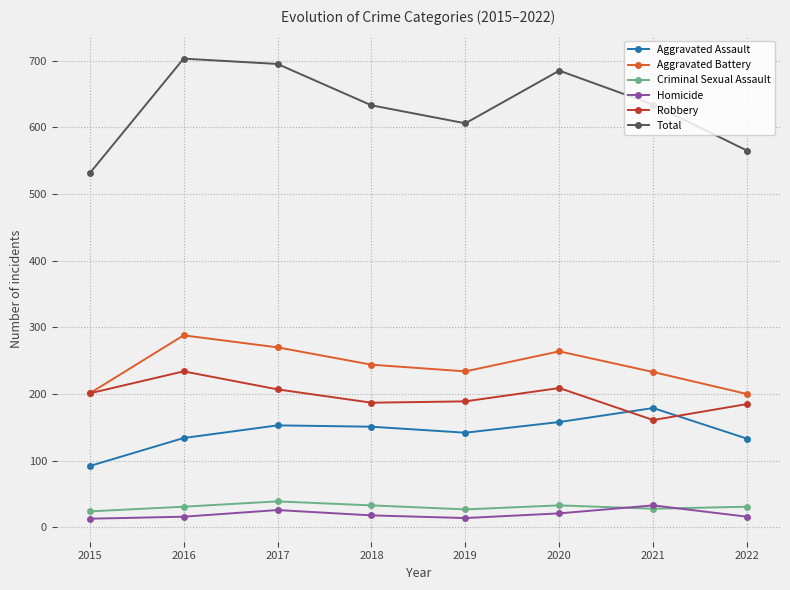

What is the value of the Homicide point at the 4th from the left?

18